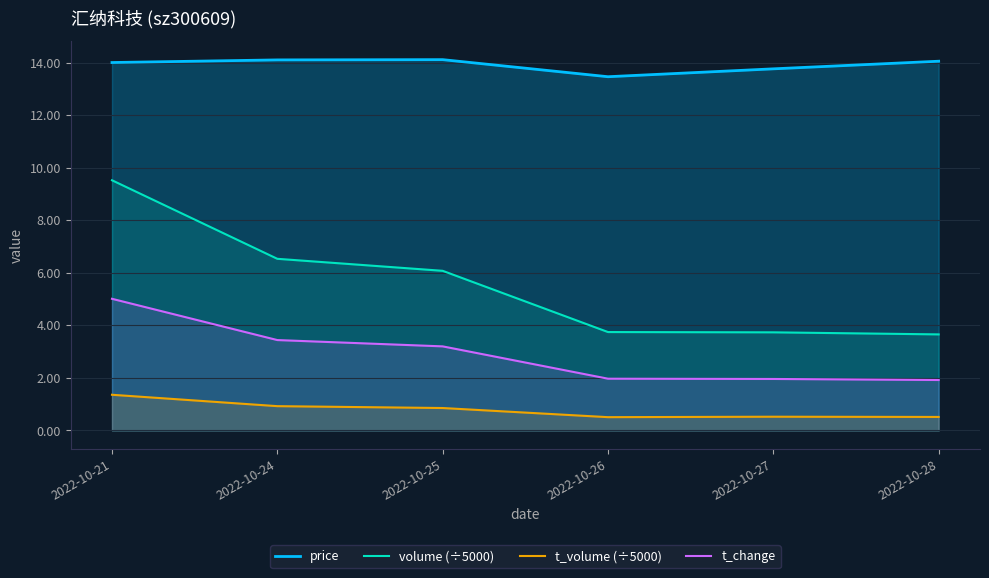

What is the value of the volume (÷5000) point at the 3rd from the left?

6.1